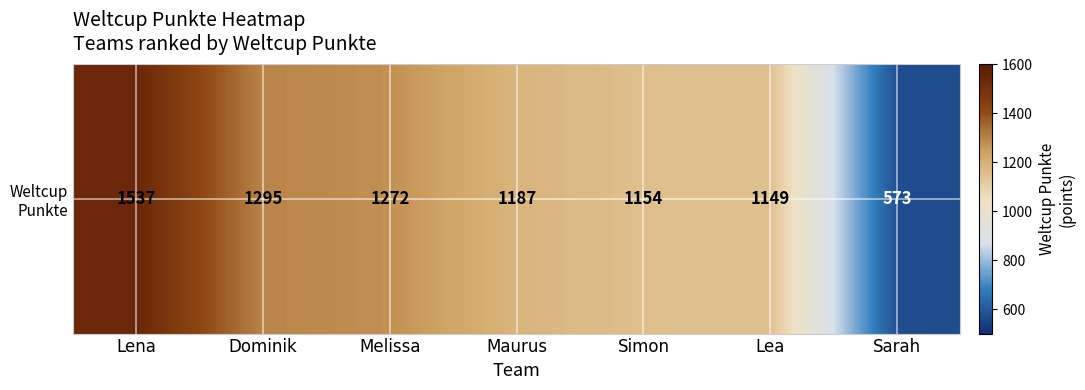

Reading left to right, extract all data points from this chart.

Lena=1537	Dominik=1295	Melissa=1272	Maurus=1187	Simon=1154	Lea=1149	Sarah=573